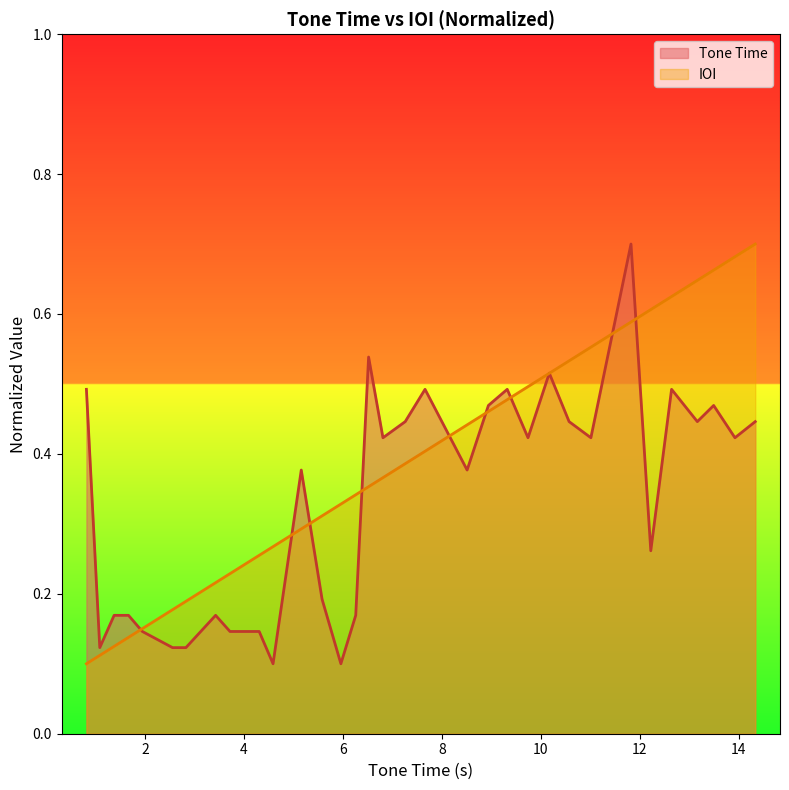

Rank the series by their average value, from lowest to highest.

Tone Time, IOI